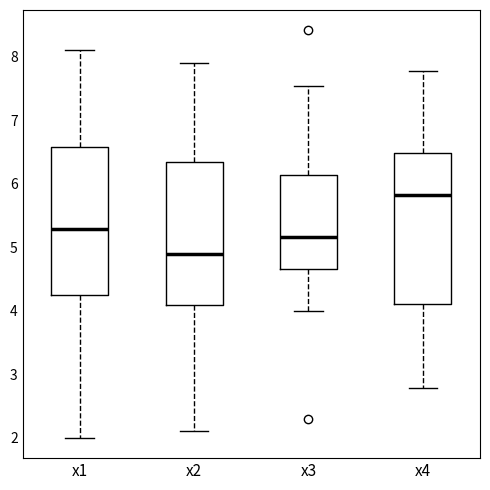

Where does the median line of the box for x1 sit on the y-axis? The values are not printed on the chart, so give them approximately, as read against the axis.

5.3